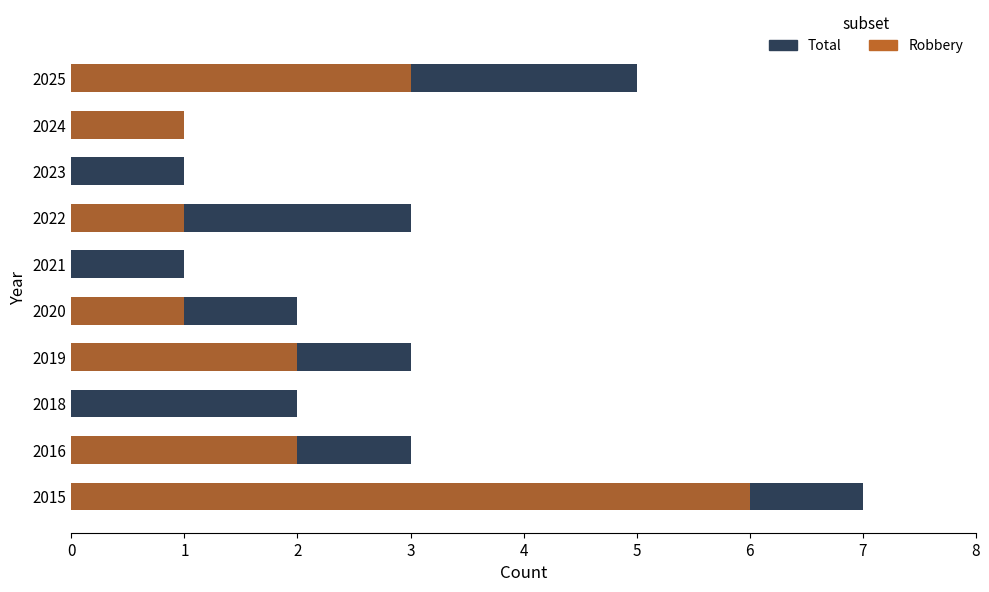

What is the sum of all Robbery values?

16